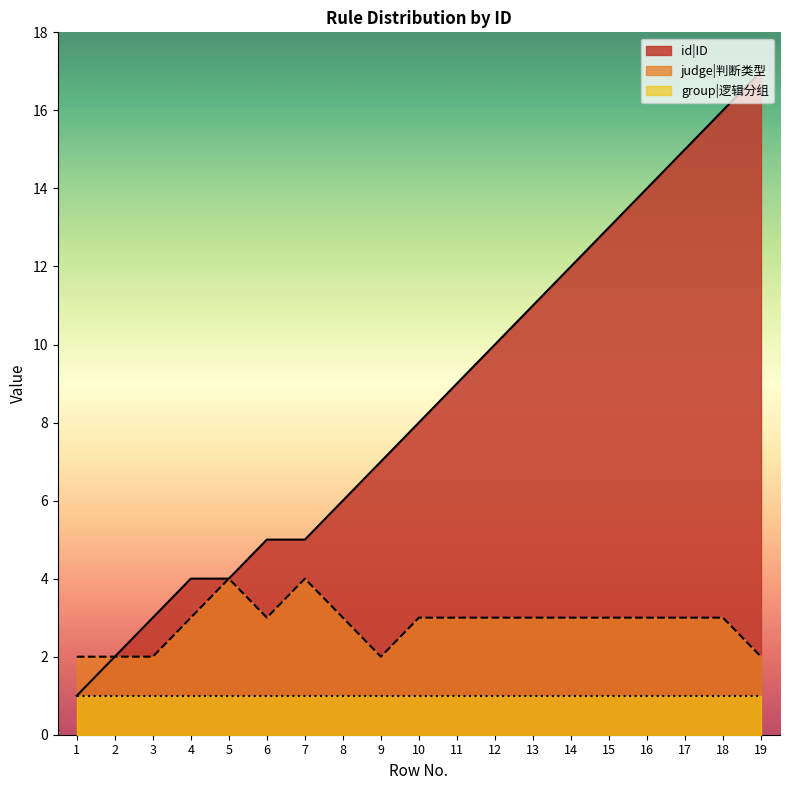

Where does the id|ID series first go above 8?

11